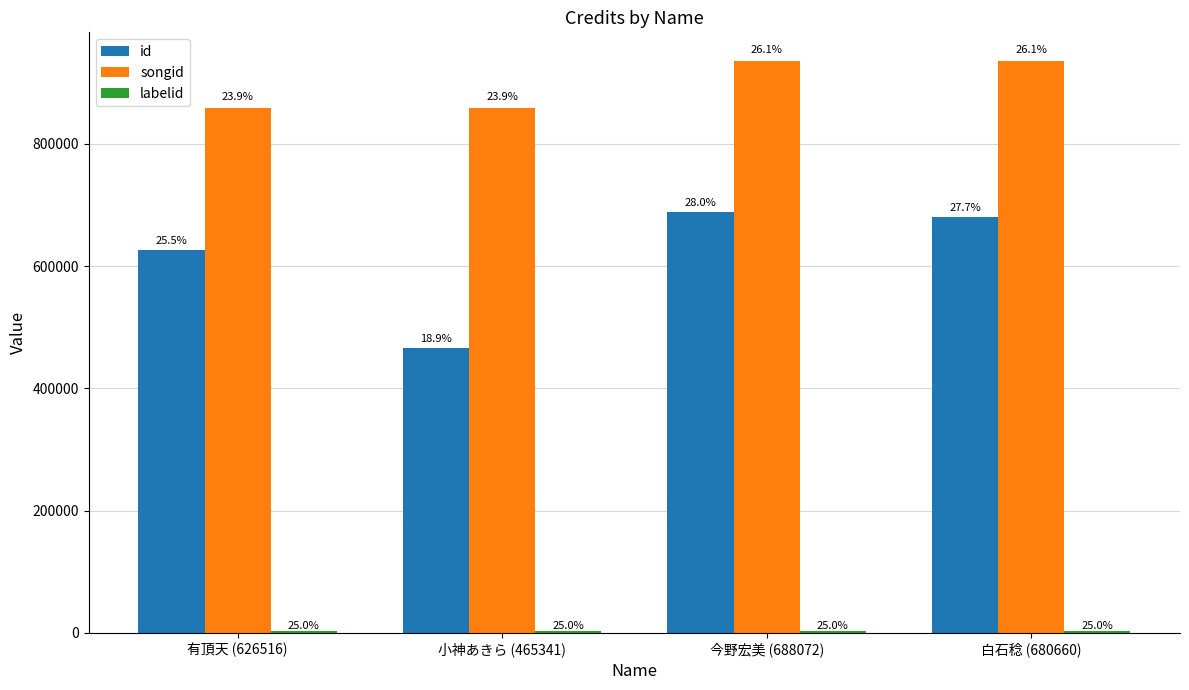

The value of songid at 有頂天 (626516) is 569245. True or false?

False